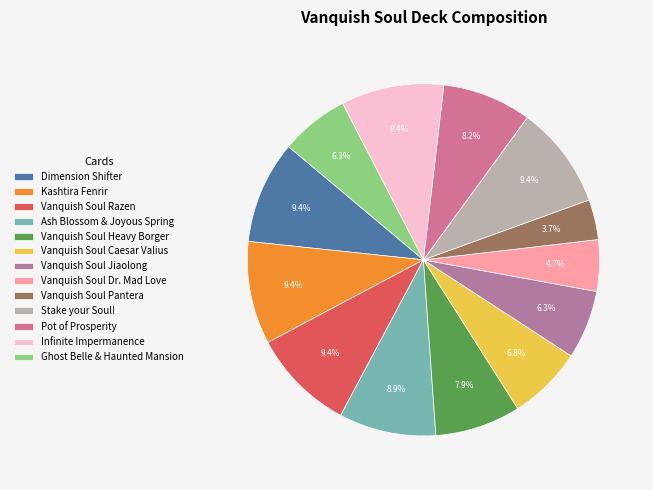

To the nearest percent, what portion does Kashtira Fenrir represent?

9%